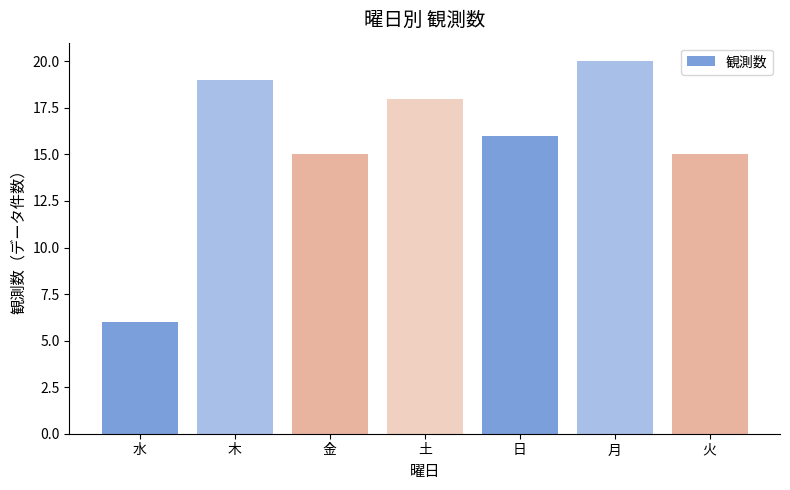

Approximately how many times larger is the value at 金 compared to 火?

1.0